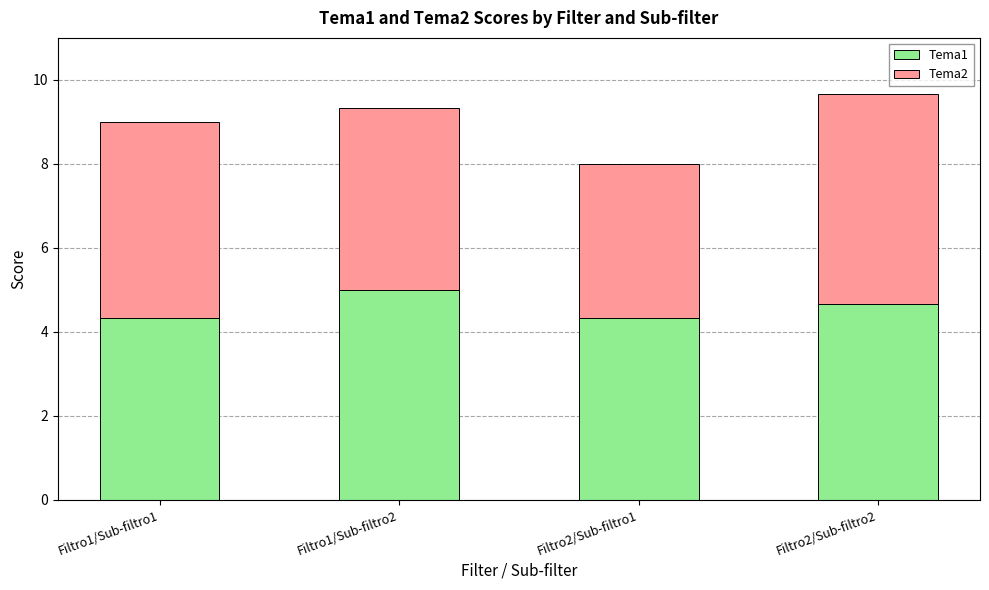

Which category has the highest value in the Tema1 series?

Filtro1/Sub-filtro2